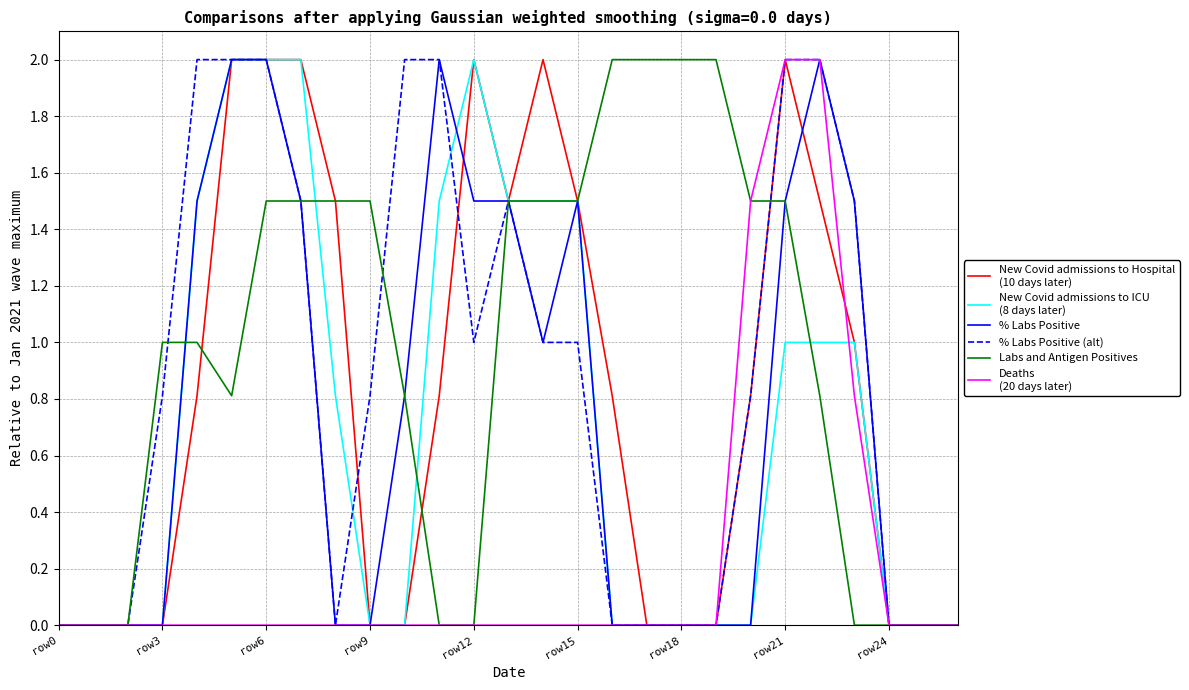

What is the maximum value shown in the chart?

2.0